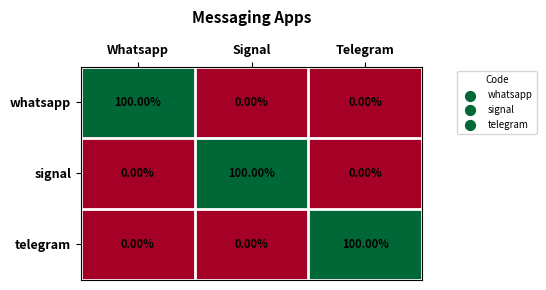

What is the spread (max minus min) of values at Telegram?

100